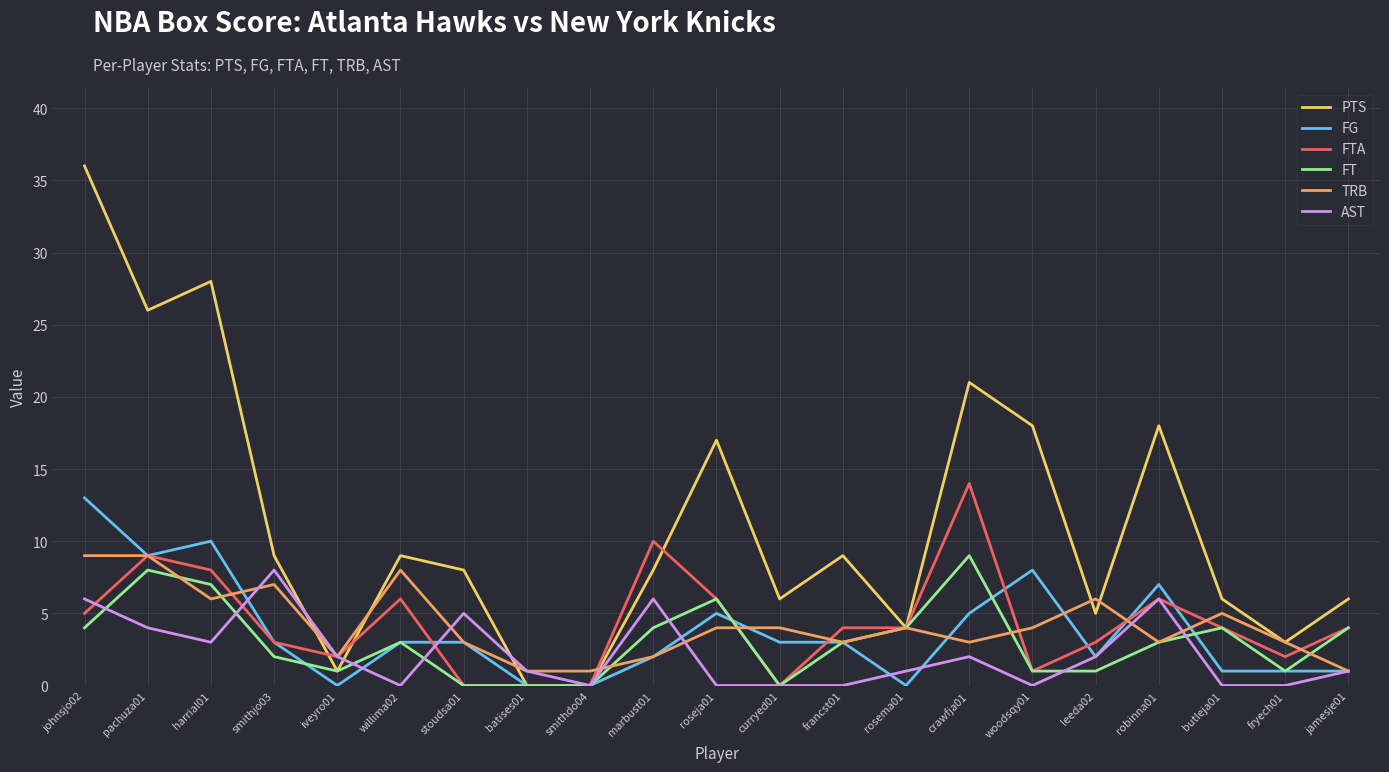

The FTA series shows 0 at smithdo04. True or false?

True